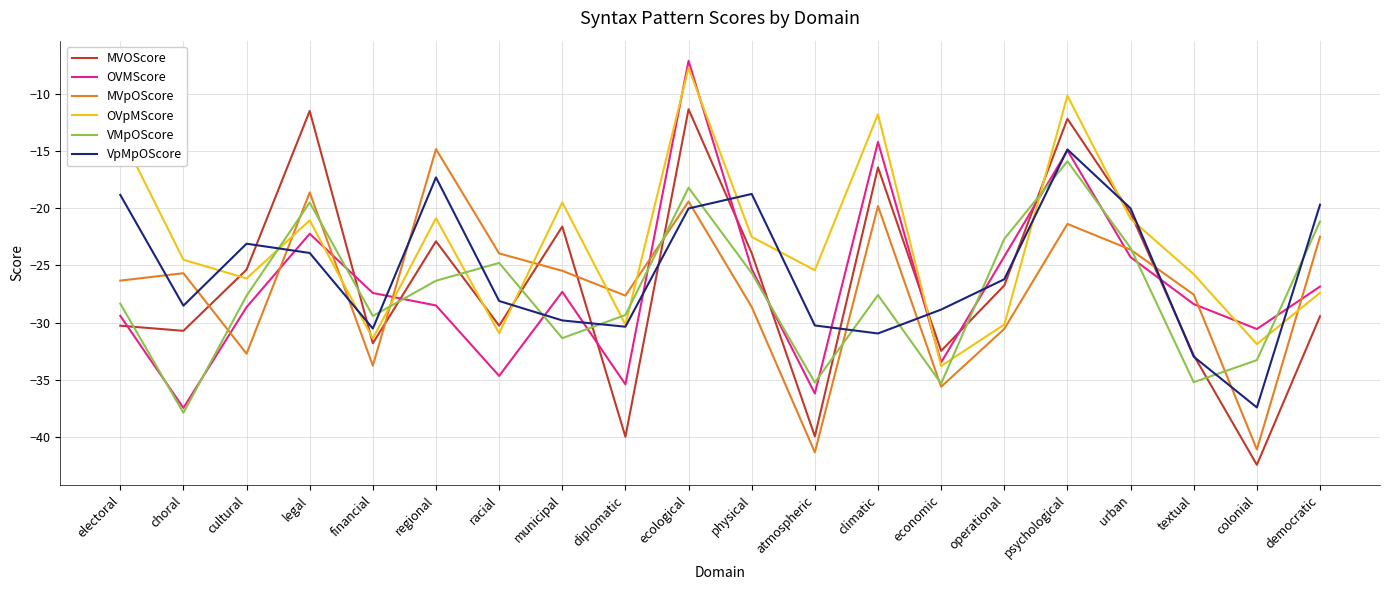

How many lines are shown in the chart?

6